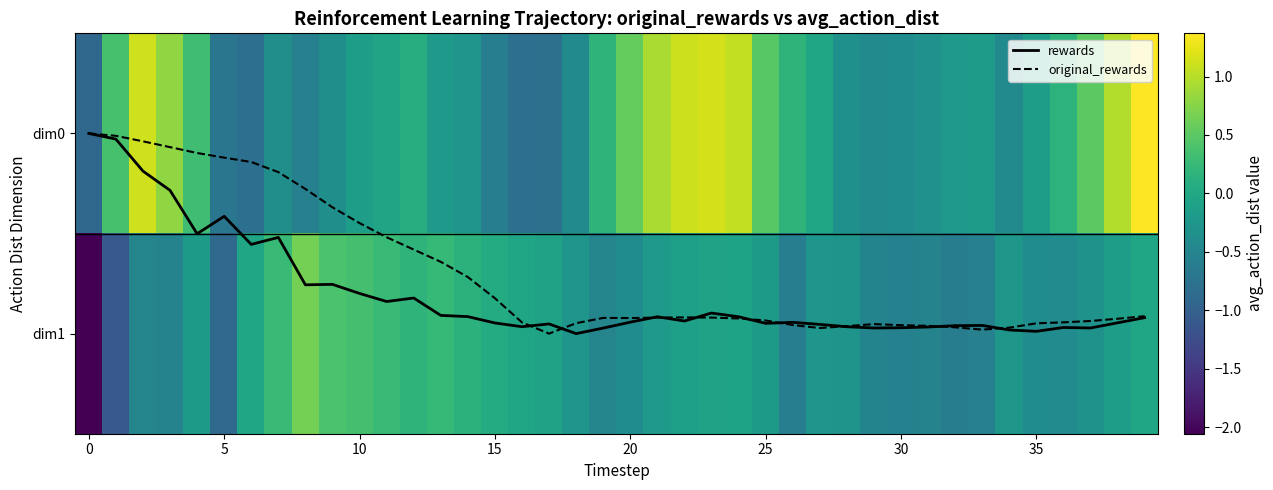

At which category is the sum across all series the highest?

39